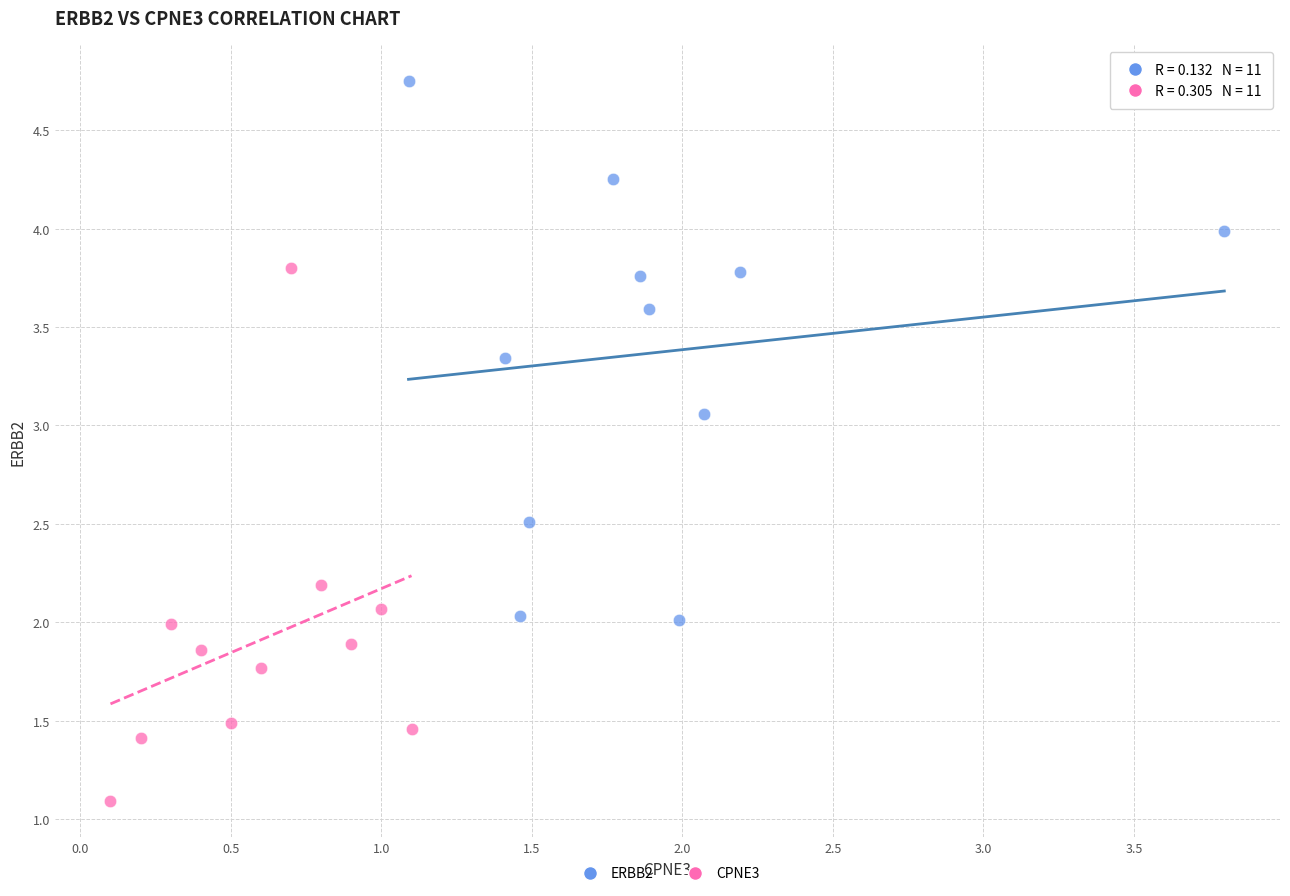

Which series contains the highest Y value?

ERBB2